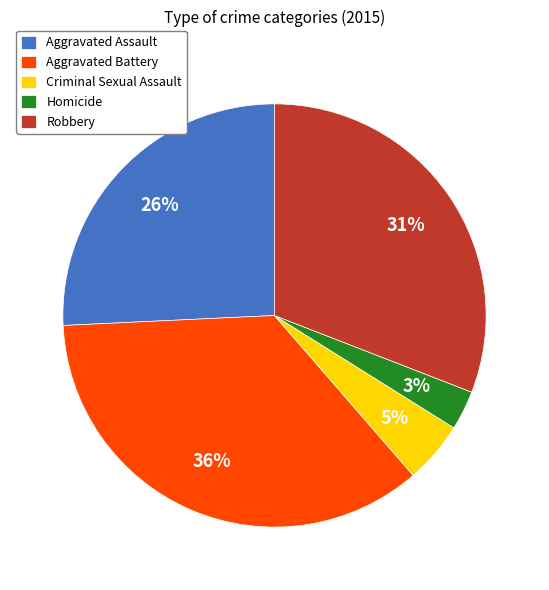

True or false: Criminal Sexual Assault accounts for 5% of the total.

True